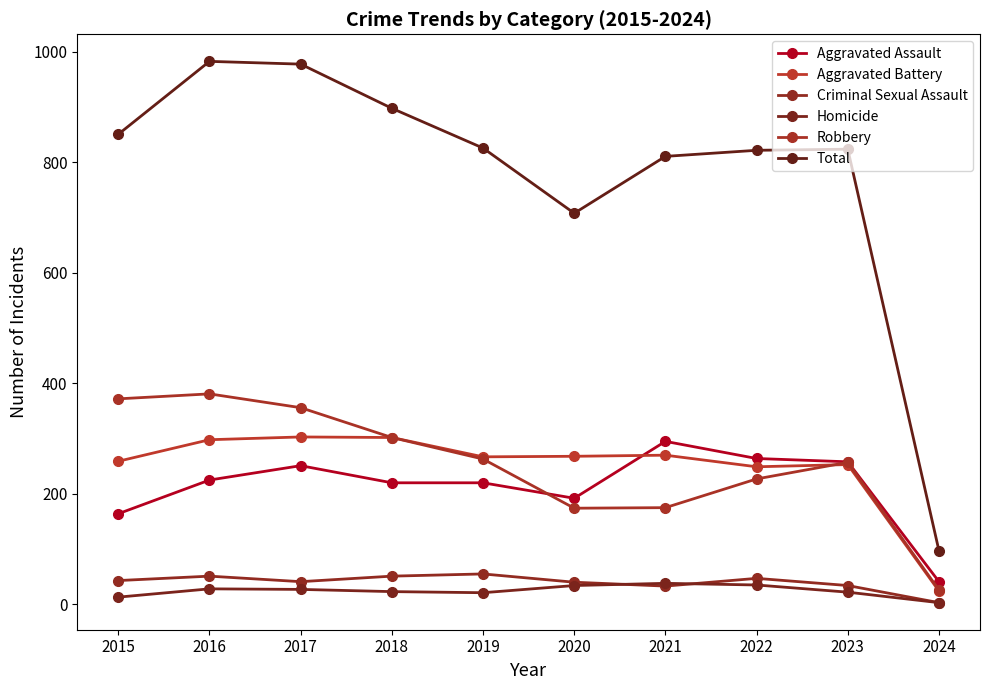

What is the difference between the second highest and second lowest values in the Total series?

270